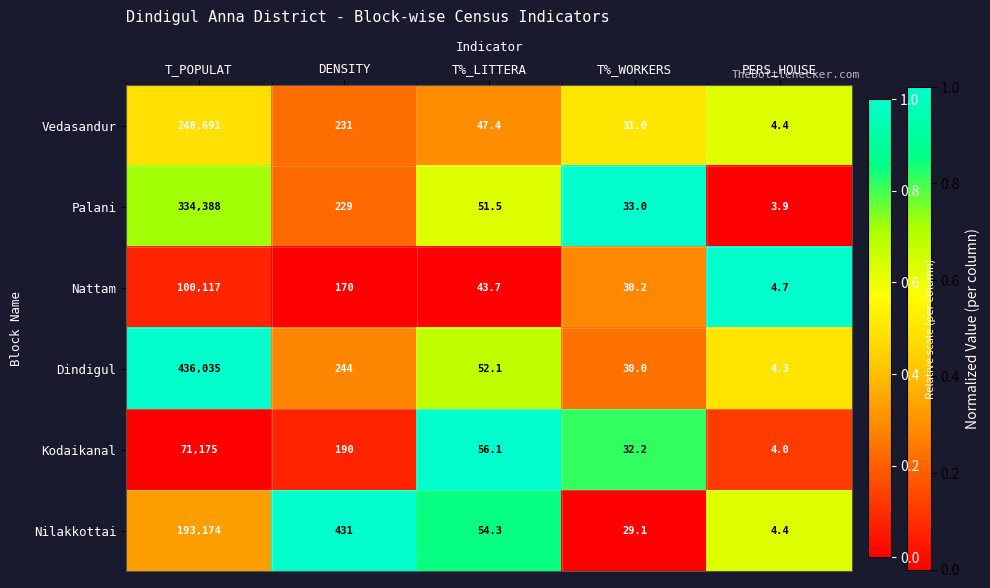

At which category does the chart reach its minimum across all series?

PERS_HOUSE